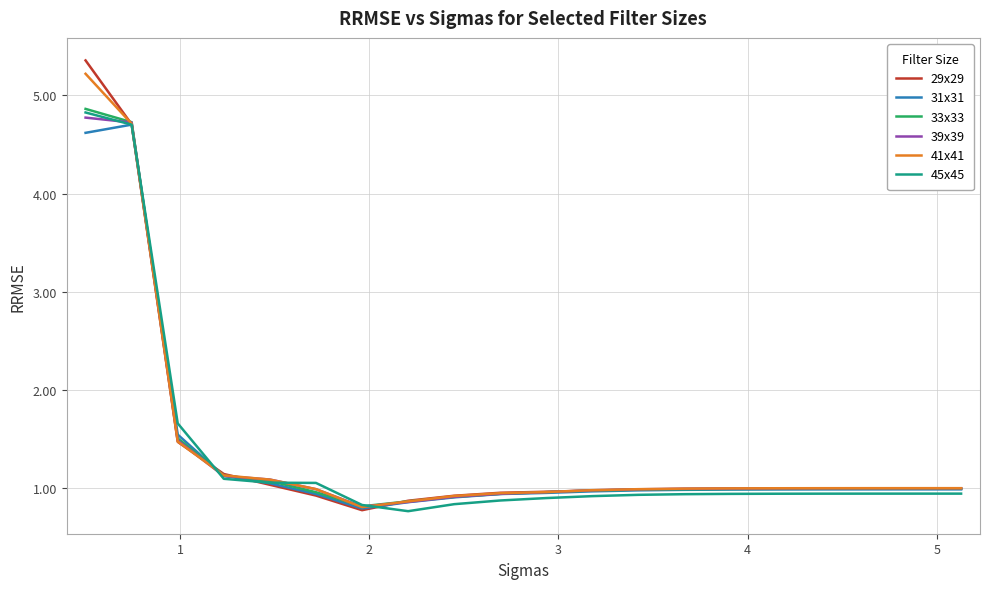

How many lines are shown in the chart?

6